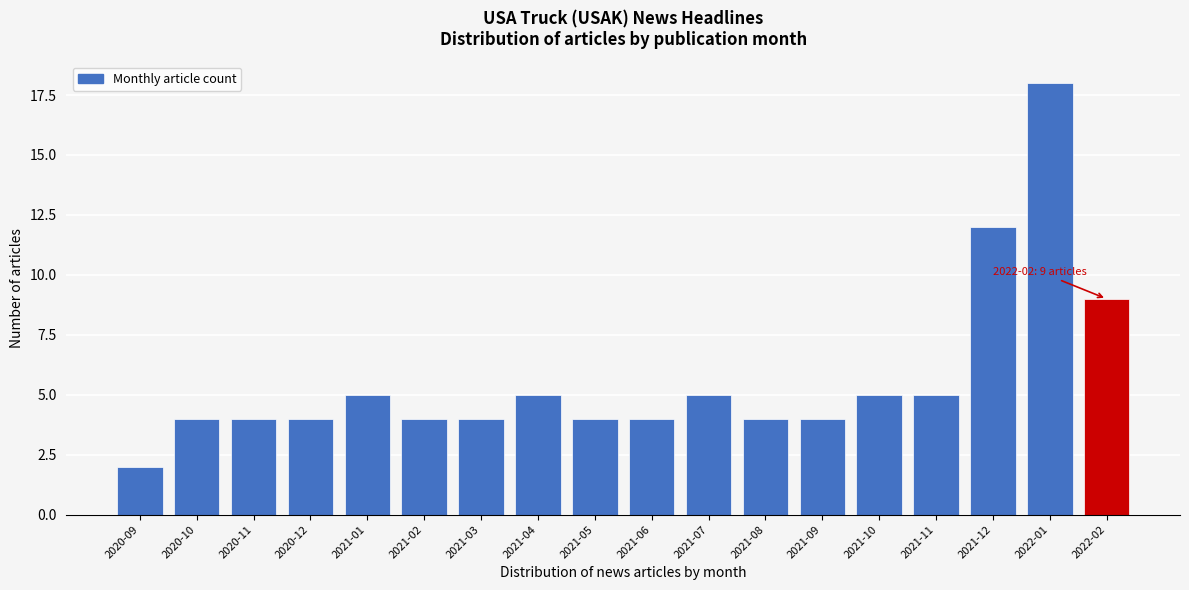

Reading left to right, transcribe all the data shown in this chart.

2020-09=2	2020-10=4	2020-11=4	2020-12=4	2021-01=5	2021-02=4	2021-03=4	2021-04=5	2021-05=4	2021-06=4	2021-07=5	2021-08=4	2021-09=4	2021-10=5	2021-11=5	2021-12=12	2022-01=18	2022-02=9